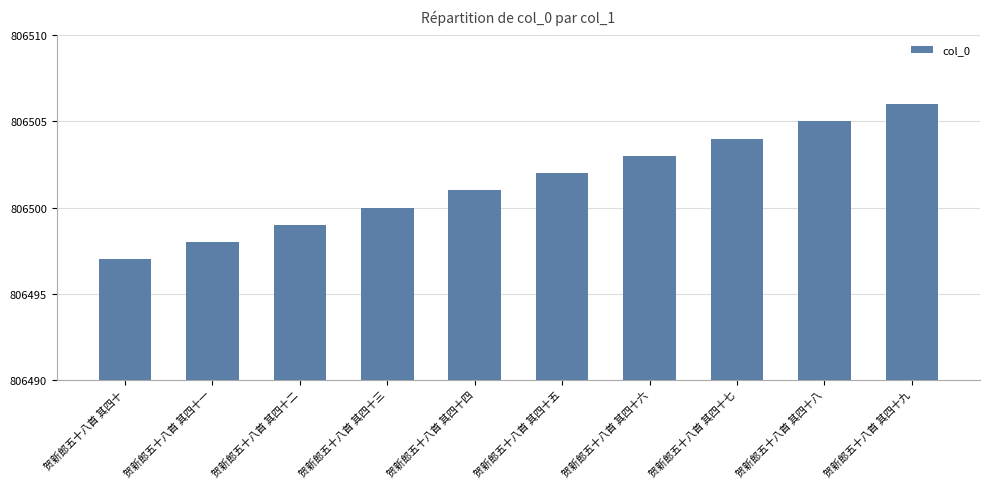

What is the sum of all values?

8065015